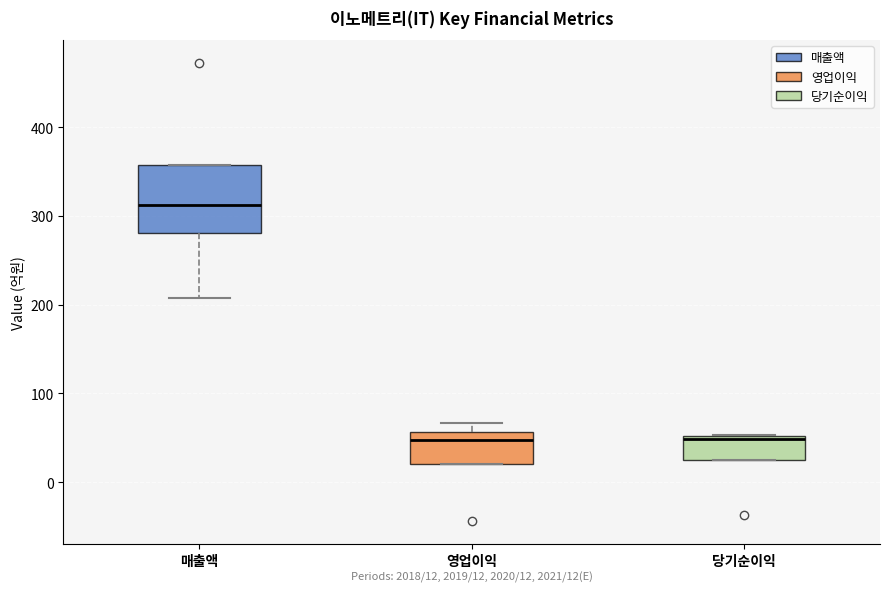

Which box is the tallest, from its lower edge to its upper edge?

매출액